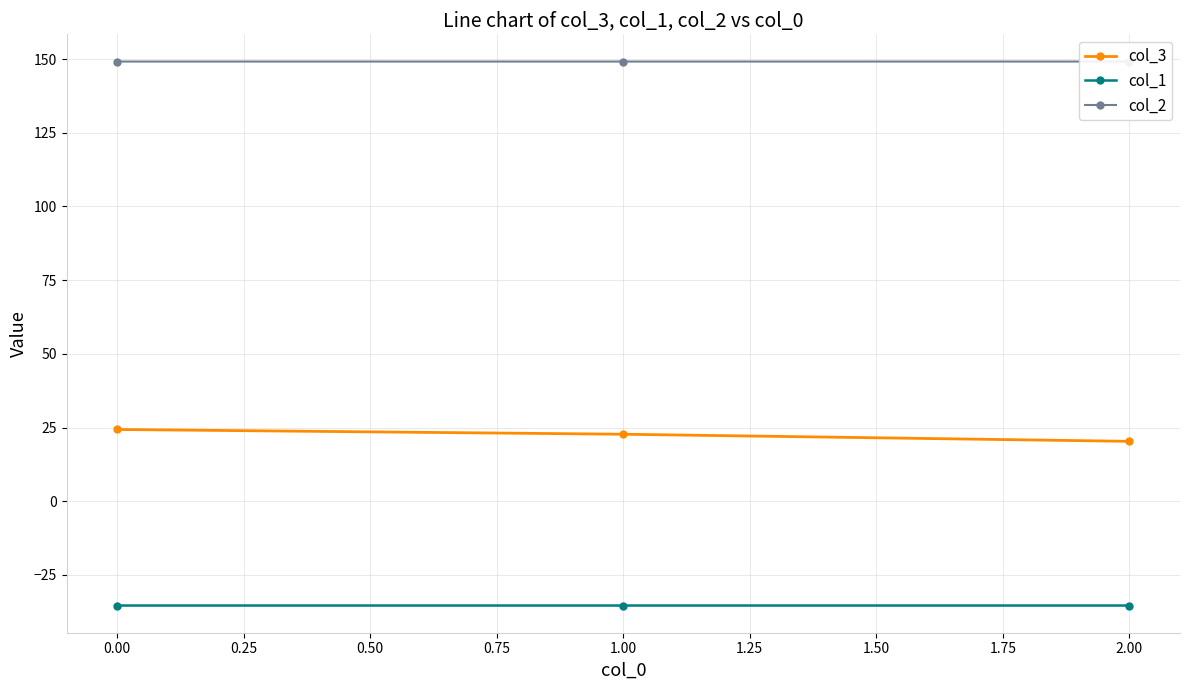

The value of col_1 at 2.00 is -35.4. True or false?

True